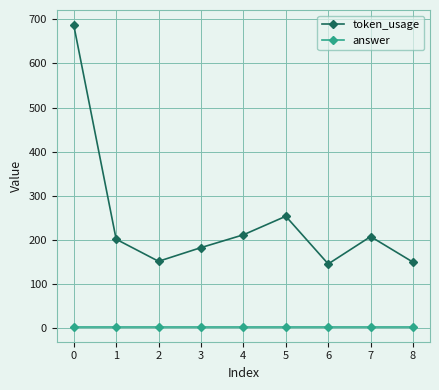

What is the greatest value displayed?

687